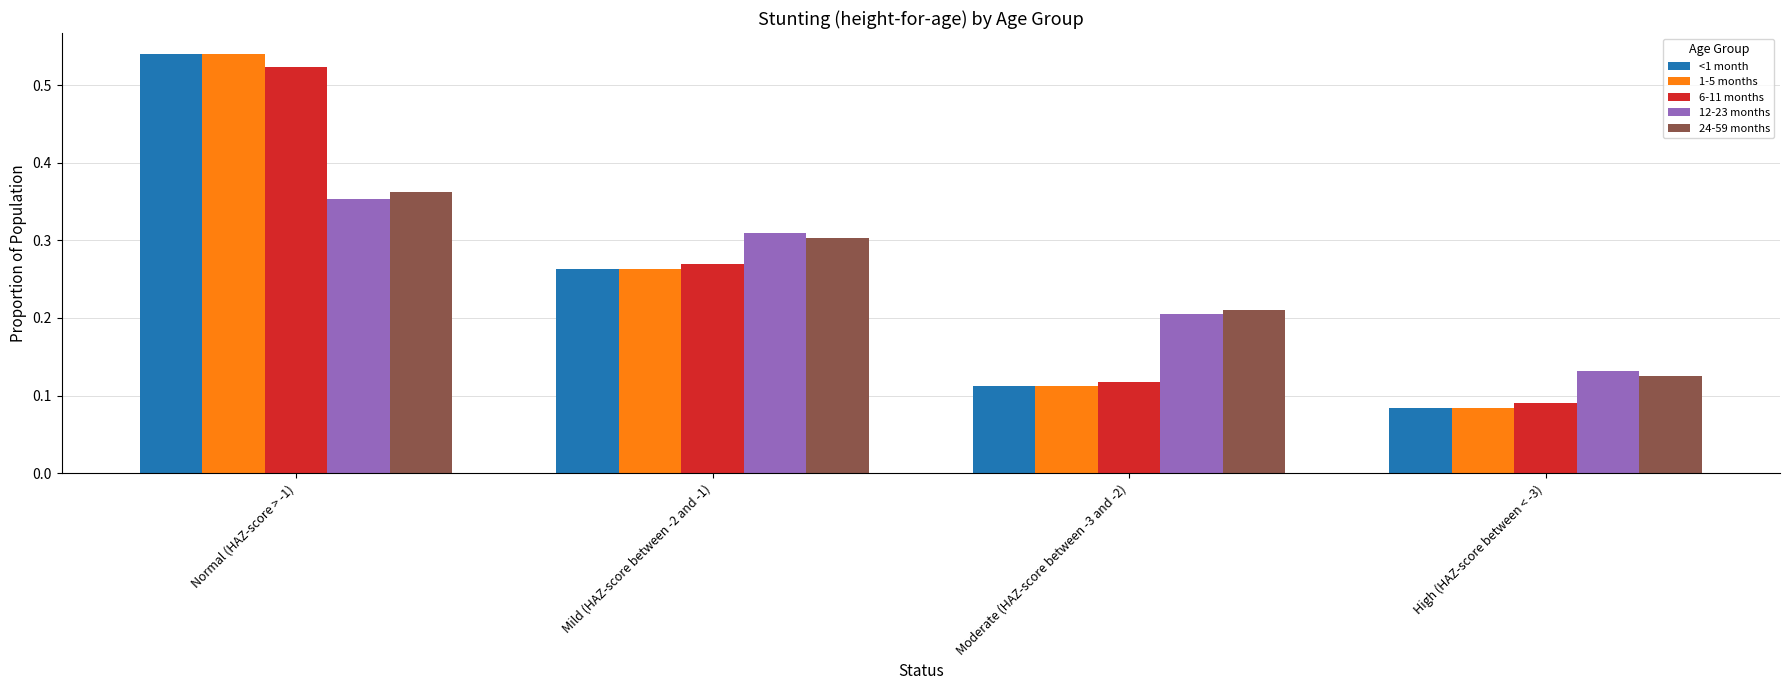

Which series changed the most between Mild (HAZ-score between -2 and -1) and Moderate (HAZ-score between -3 and -2)?

6-11 months